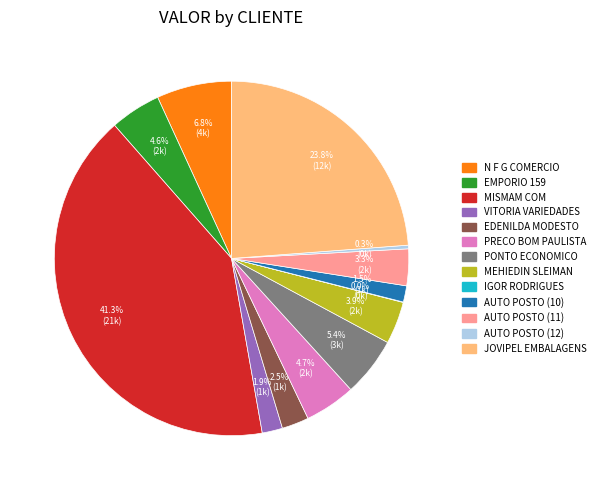

To the nearest percent, what portion does MEHIEDIN SLEIMAN represent?

4%